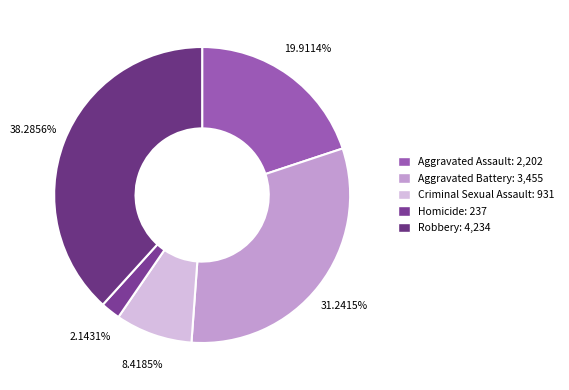

Do Aggravated Battery and Aggravated Assault together represent more than half of the pie?

Yes